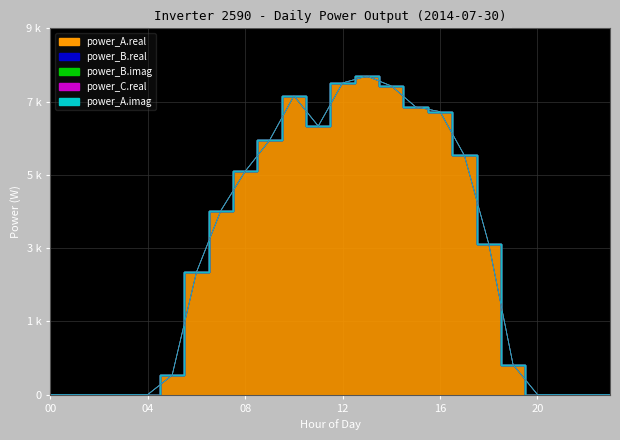

True or false: power_B.real and power_A.real cross at least once.

False